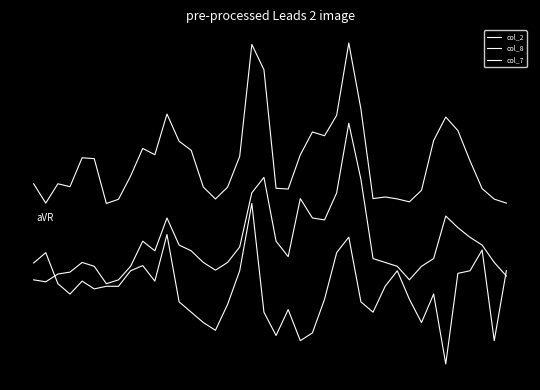

List the series in order of their peak value, lowest first.

col_7, col_8, col_2